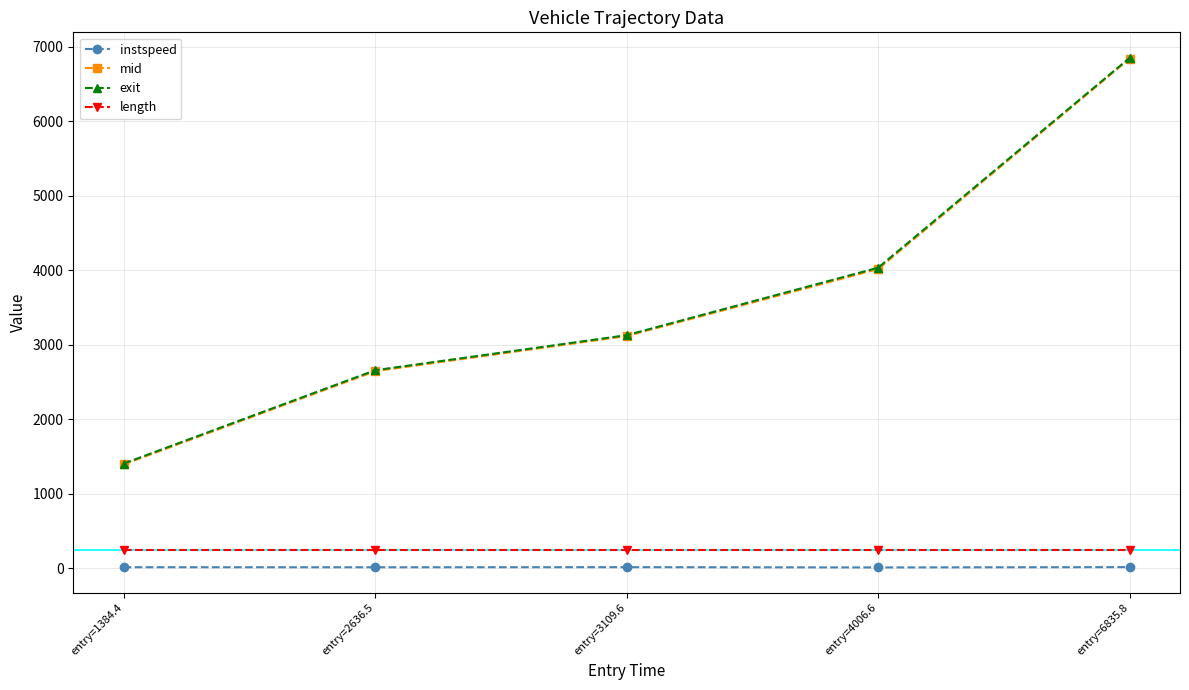

What is the minimum value shown in the chart?

9.8